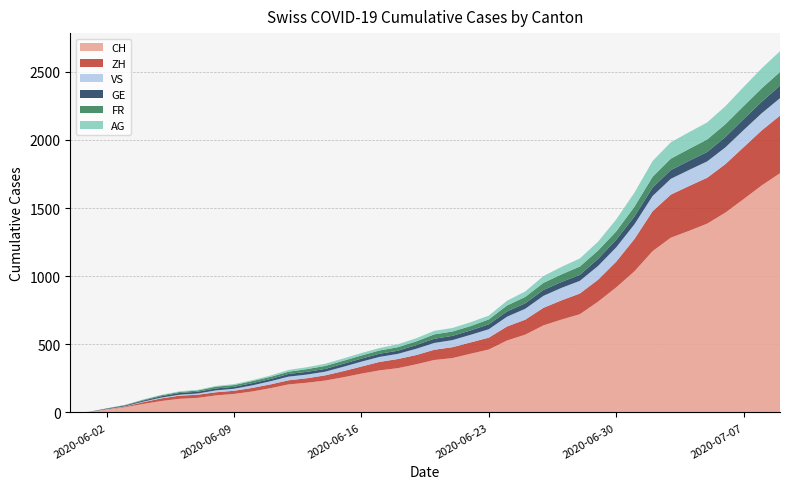

Reading left to right, transcribe all the data shown in this chart.

CH: 0=0	1=3	2=20	3=38	4=62	5=84	6=100	7=107	8=125	9=136	10=154	11=178	12=206	13=218	14=234	15=258	16=285	17=309	18=325	19=353	20=385	21=399	22=431	23=462	24=528	25=571	26=639	27=682	28=721	29=813	30=918	31=1036	32=1184	33=1283	34=1333	35=1386	36=1467	37=1566	38=1667	39=1756
ZH: 0=0	1=0	2=2	3=5	4=13	5=19	6=23	7=23	8=23	9=23	10=26	11=28	12=30	13=33	14=38	15=45	16=52	17=62	18=67	19=68	20=75	21=80	22=83	23=87	24=103	25=110	26=129	27=141	28=152	29=161	30=189	31=237	32=293	33=316	34=329	35=337	36=356	37=381	38=404	39=423
VS: 0=0	1=0	2=2	3=2	4=4	5=6	6=7	7=9	8=14	9=15	10=19	11=23	12=27	13=27	14=27	15=32	16=36	17=37	18=38	19=46	20=50	21=52	22=56	23=62	24=72	25=80	26=88	27=92	28=93	29=101	30=105	31=108	32=112	33=116	34=118	35=120	36=123	37=126	38=126	39=128
GE: 0=0	1=1	2=4	3=6	4=8	5=10	6=13	7=13	8=14	9=14	10=16	11=16	12=20	13=20	14=20	15=22	16=22	17=23	18=23	19=27	20=31	21=31	22=32	23=36	24=38	25=40	26=43	27=43	28=44	29=52	30=56	31=57	32=62	33=64	34=67	35=69	36=76	37=80	38=84	39=92
FR: 0=0	1=0	2=2	3=3	4=5	5=7	6=7	7=9	8=13	9=13	10=15	11=16	12=16	13=20	14=22	15=22	16=23	17=24	18=26	19=27	20=32	21=32	22=32	23=36	24=44	25=47	26=52	27=56	28=61	29=61	30=61	31=72	32=79	33=84	34=87	35=92	36=94	37=96	38=99	39=100
AG: 0=0	1=0	2=0	3=1	4=3	5=3	6=5	7=5	8=5	9=7	10=7	11=10	12=13	13=14	14=16	15=17	16=18	17=18	18=21	19=23	20=26	21=26	22=28	23=28	24=35	25=40	26=50	27=55	28=59	29=65	30=88	31=103	32=116	33=120	34=123	35=125	36=132	37=140	38=147	39=153